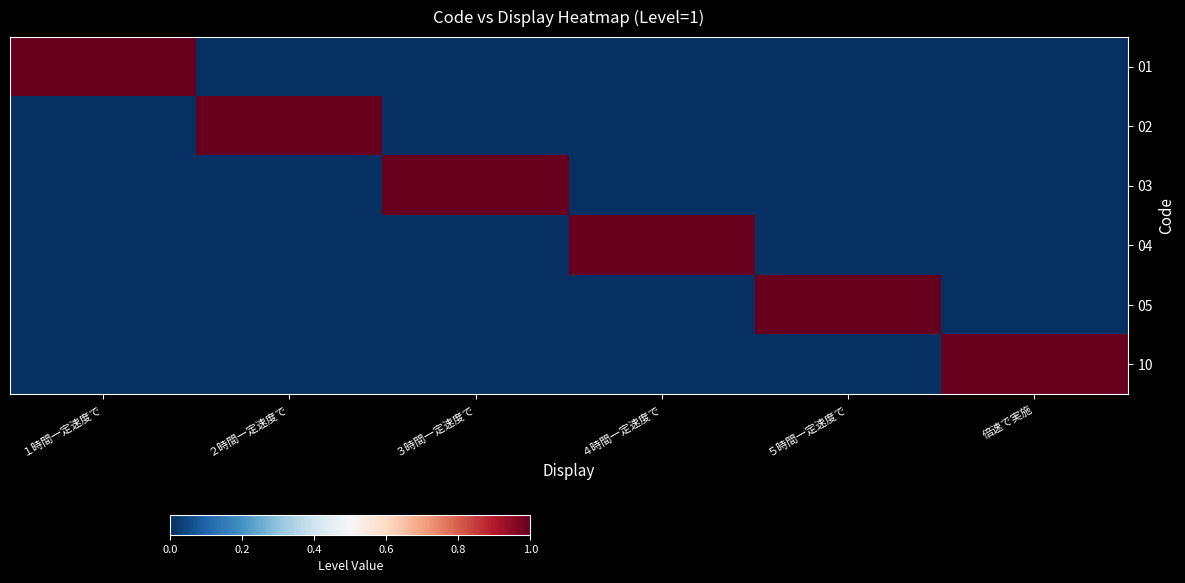

Which series has the largest total across all categories?

01